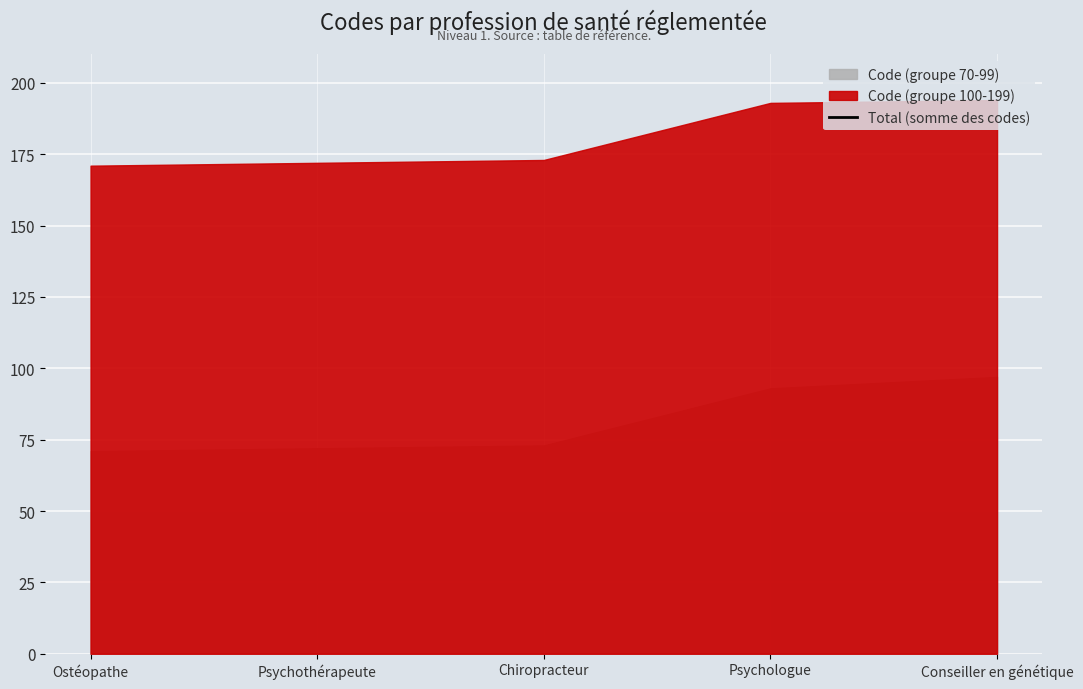

What is the greatest value displayed?

291